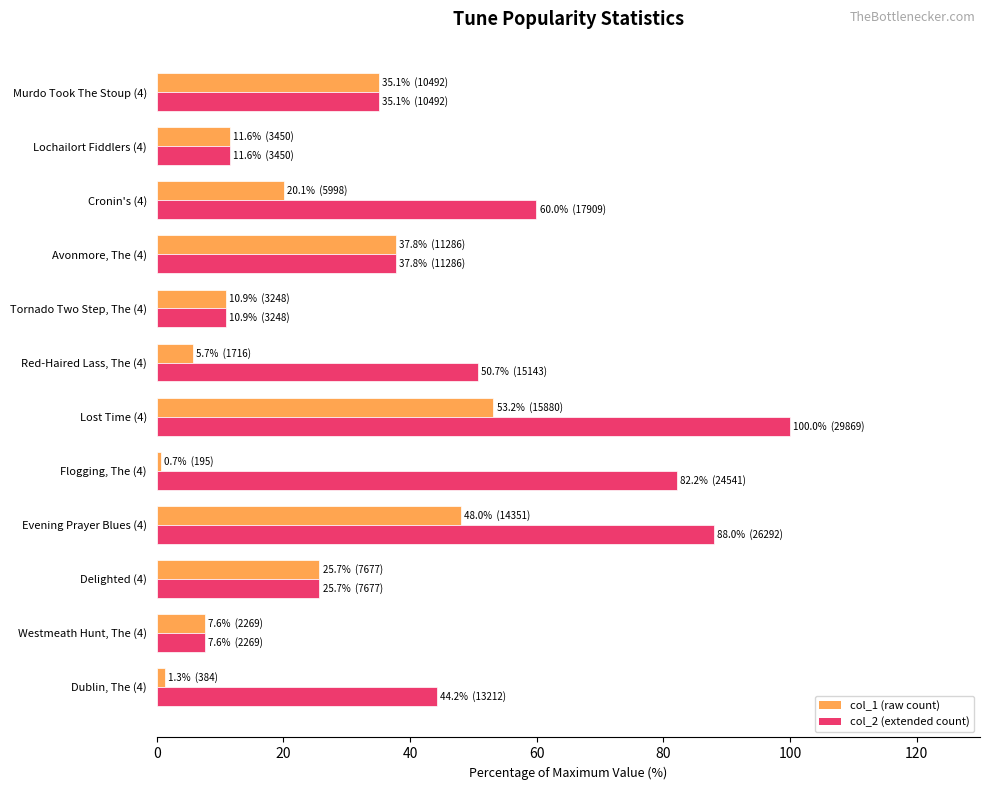

Which category has the highest value across all series?

Lost Time (4)